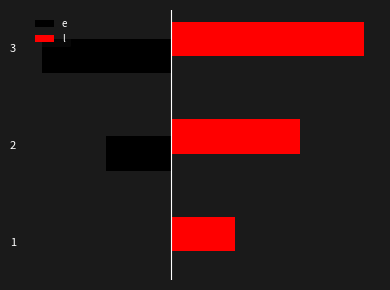

What are all the series names shown in the legend?

e, l